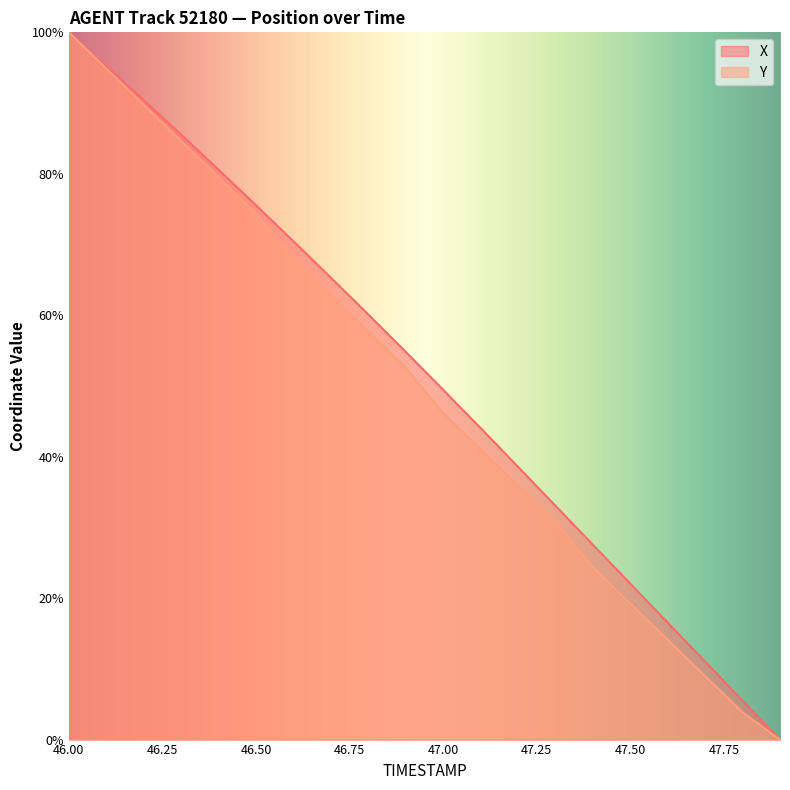

How many values in the X series are below 54?

10